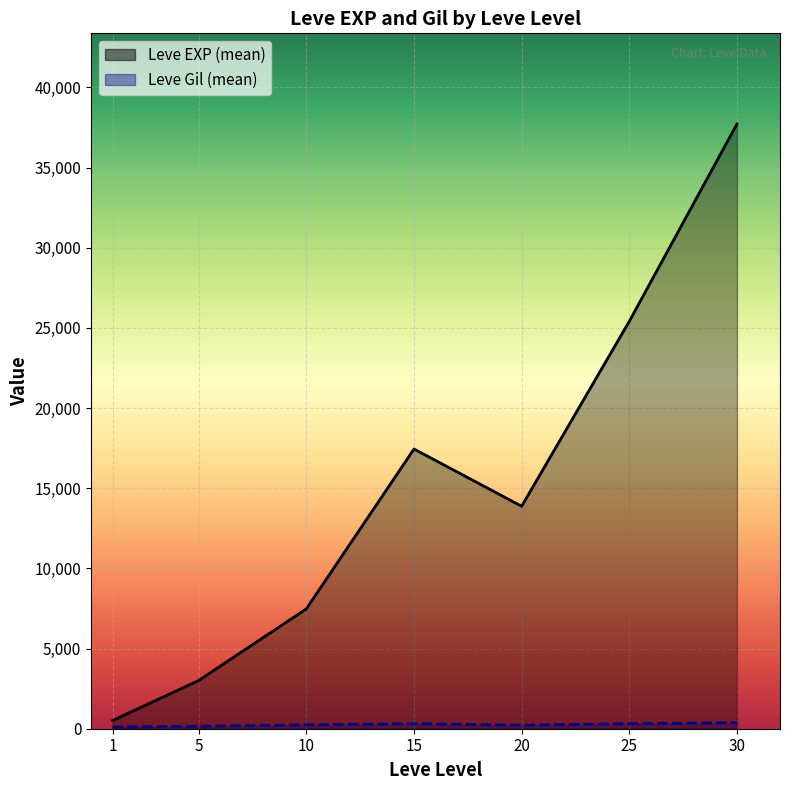

Which has a higher value, 15 or 20?

15